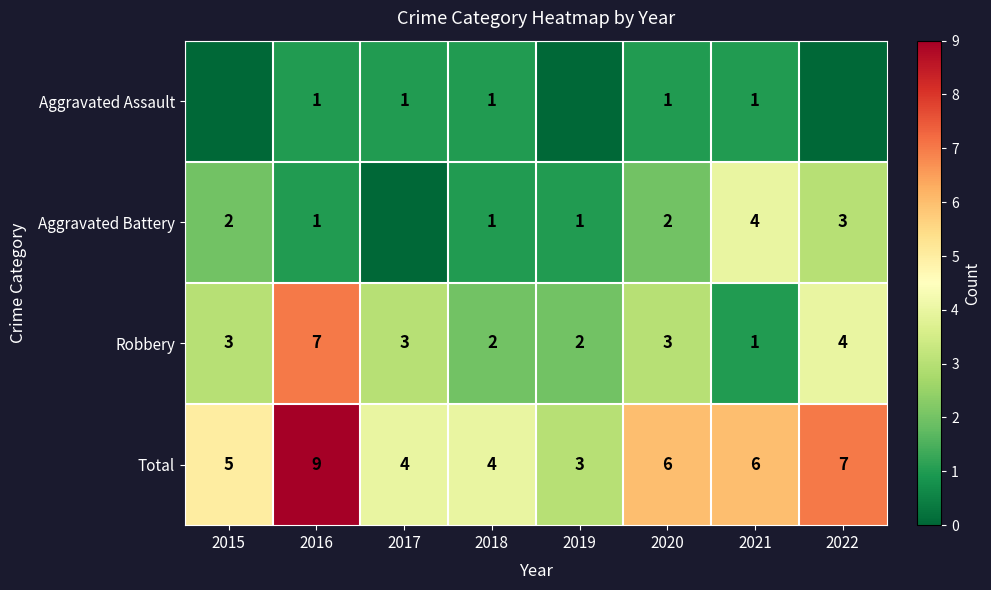

What is the sum of all Total values?

44